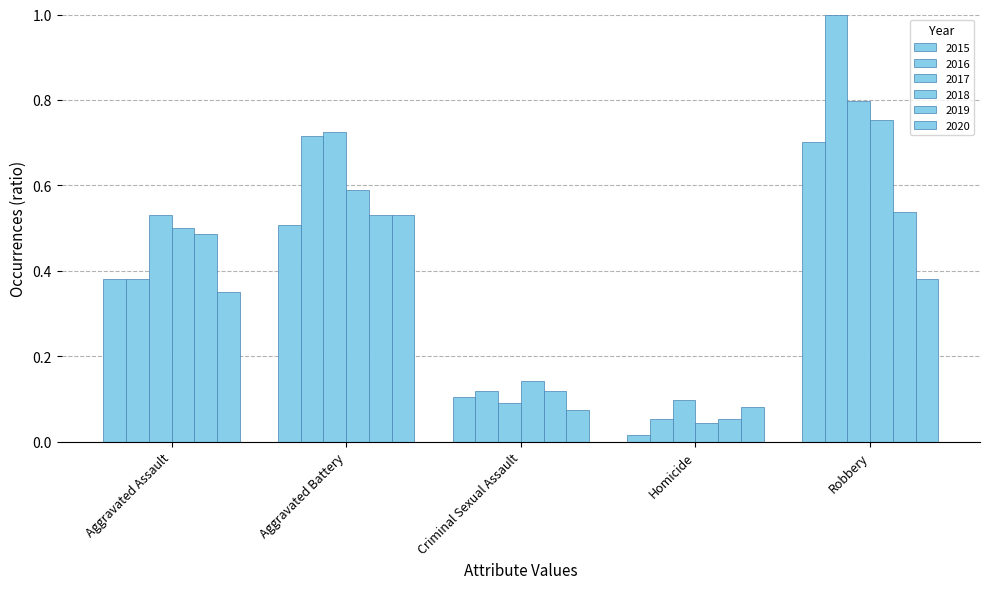

Which category has the lowest value in the 2018 series?

Homicide